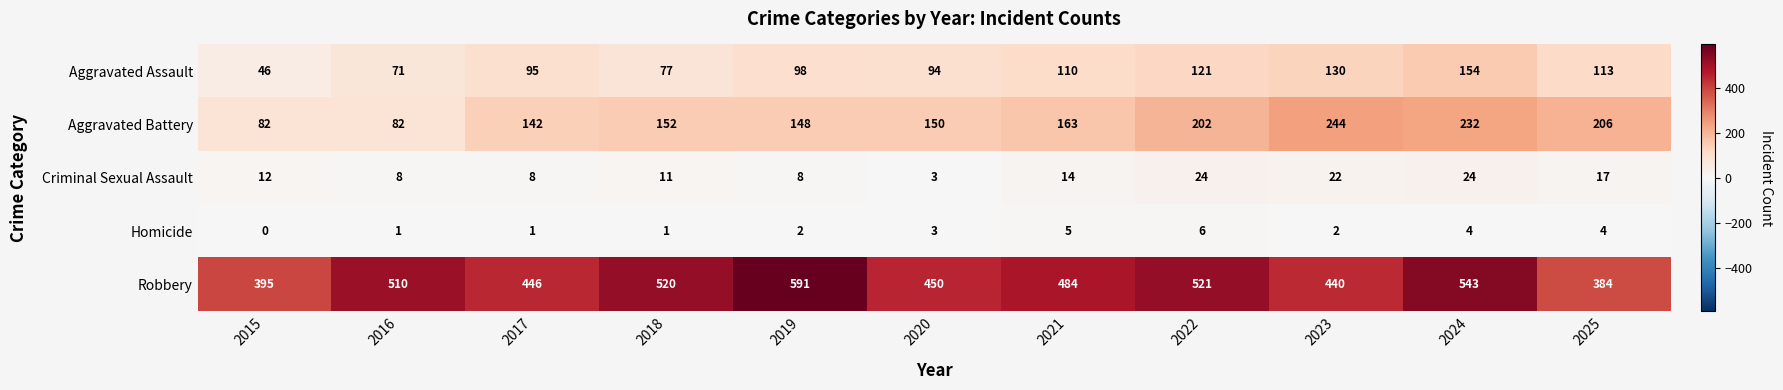

What is the approximate value of Aggravated Assault at 2021?

110